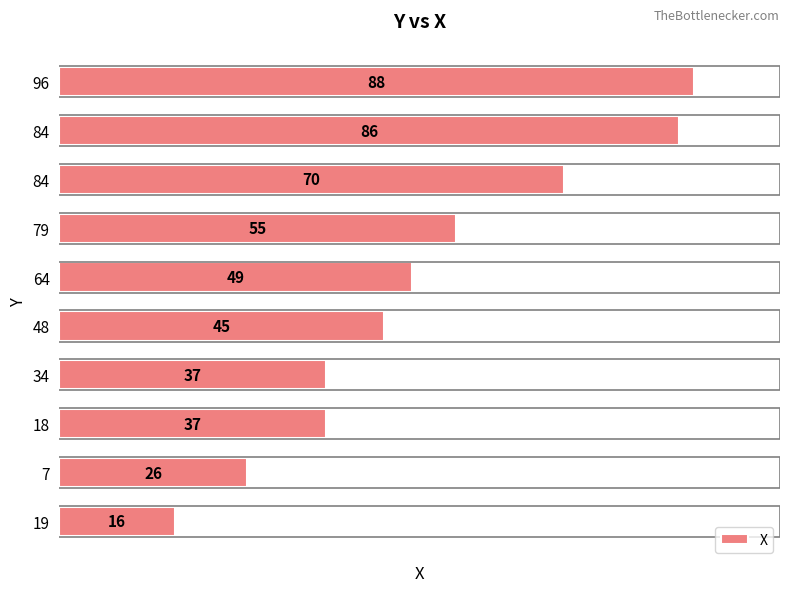

Are the bars horizontal?

Yes